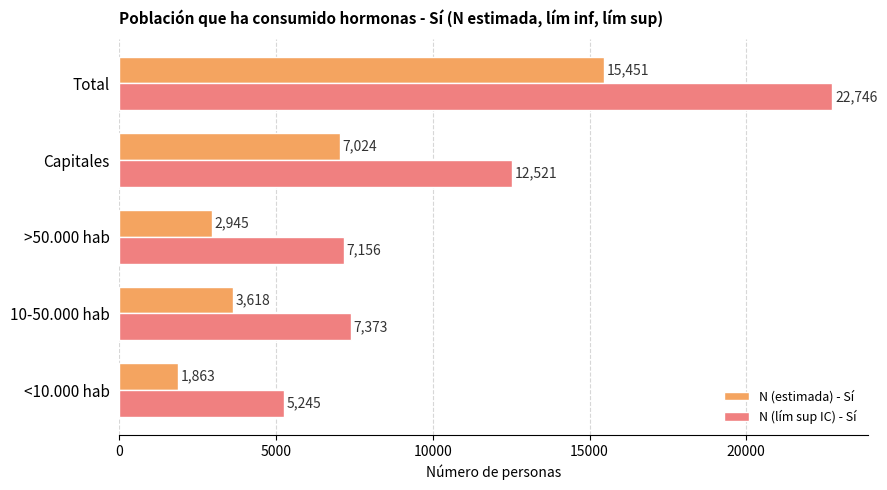

The N (lím sup IC) - Sí series shows 4273 at 10-50.000 hab. True or false?

False